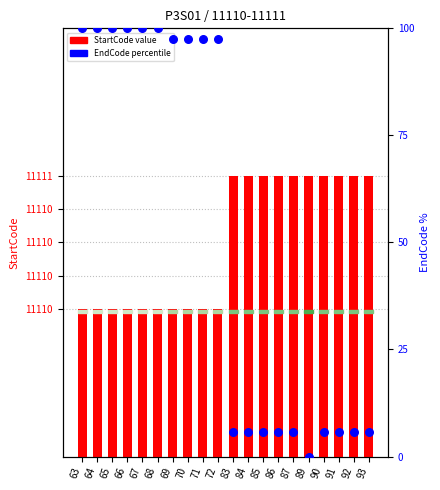

At how many categories does at least one series exceed 9751?

20